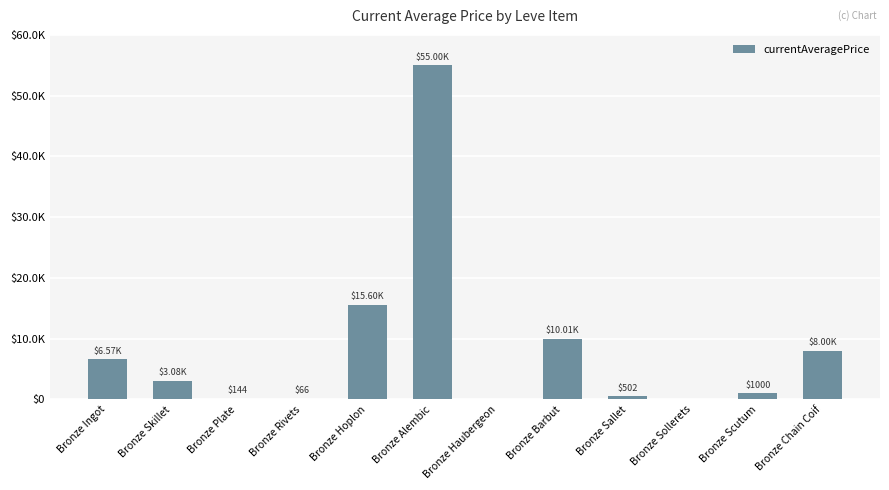

Are the bars horizontal?

No